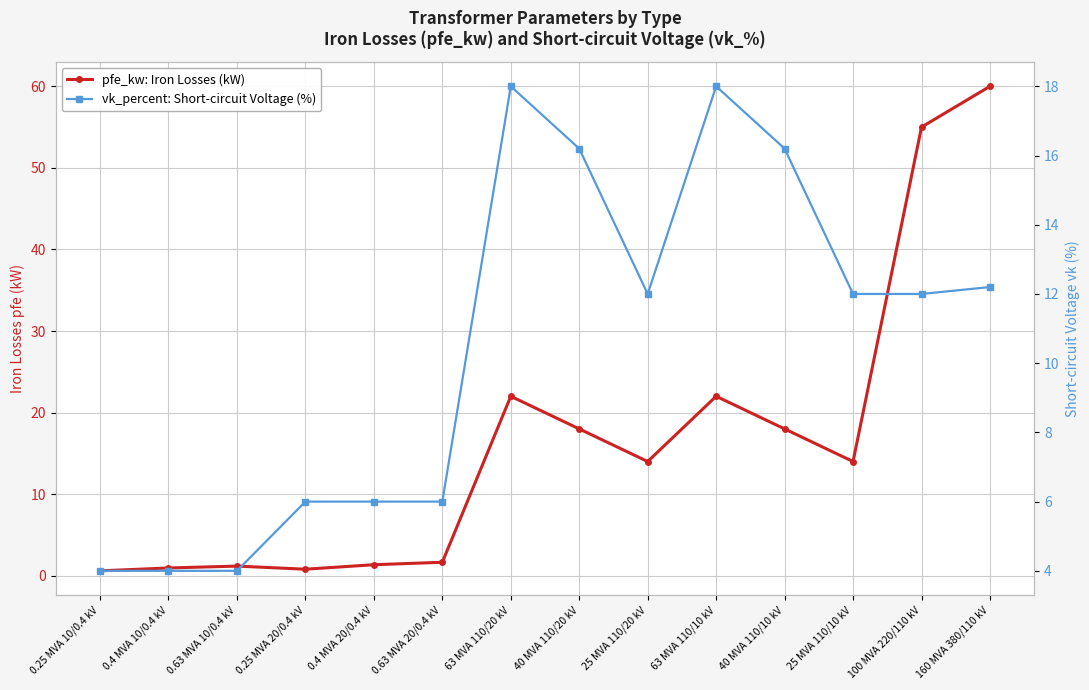

What are all the series names shown in the legend?

pfe_kw: Iron Losses (kW), vk_percent: Short-circuit Voltage (%)